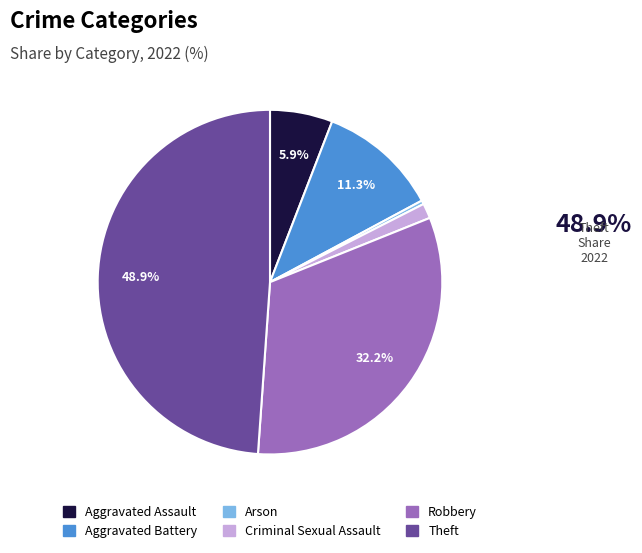

Does Robbery account for over 50% of the chart?

No